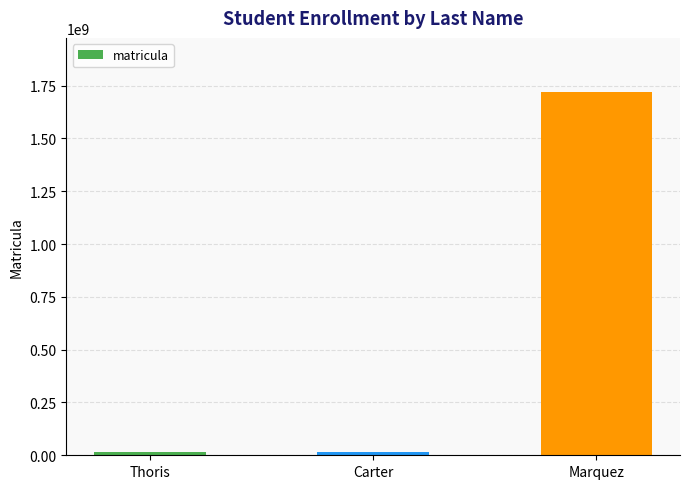

What is the value of the 2nd bar from the left?

17161611